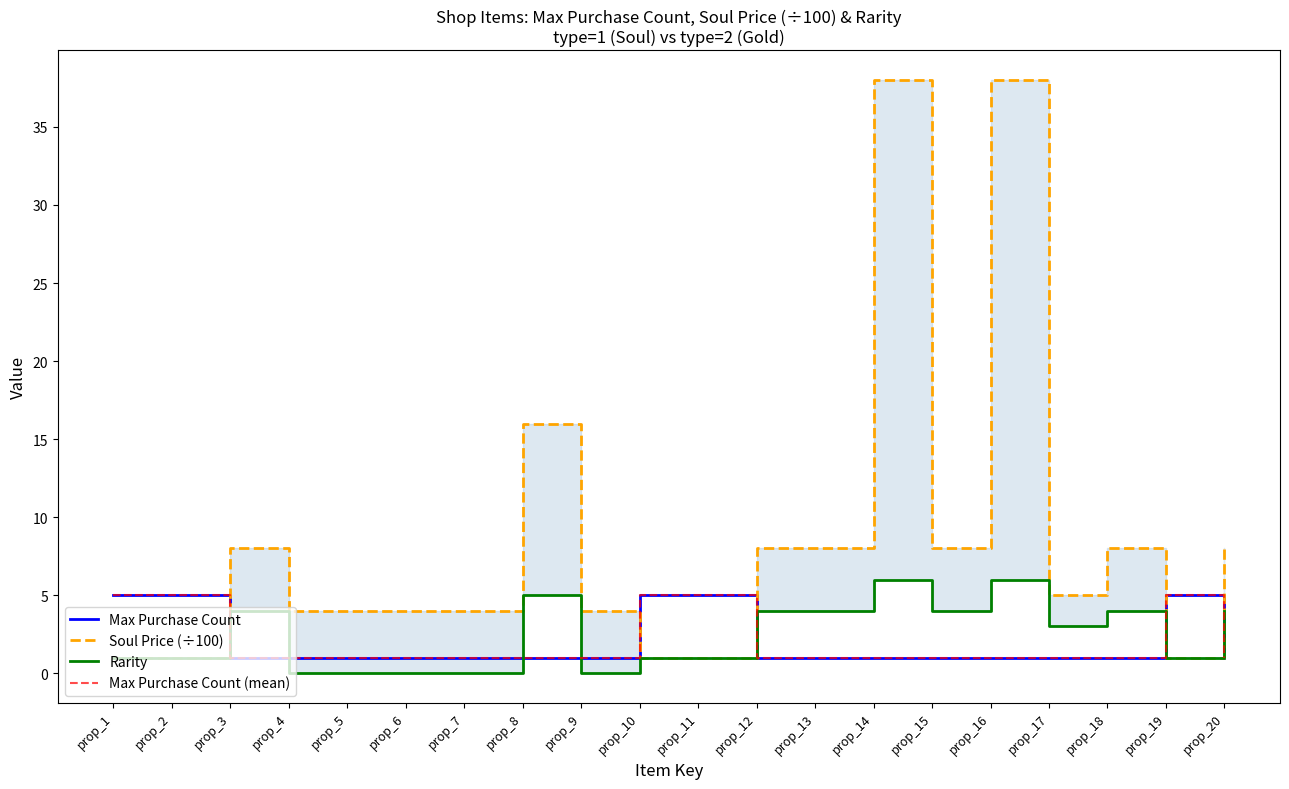

Which series has the largest range (max minus min)?

Soul Price (÷100)